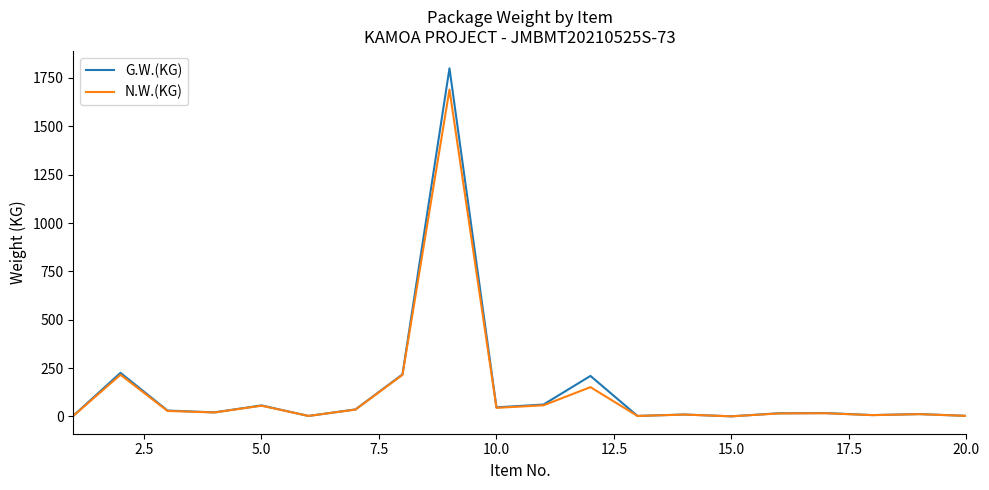

How many series are shown in this chart?

2